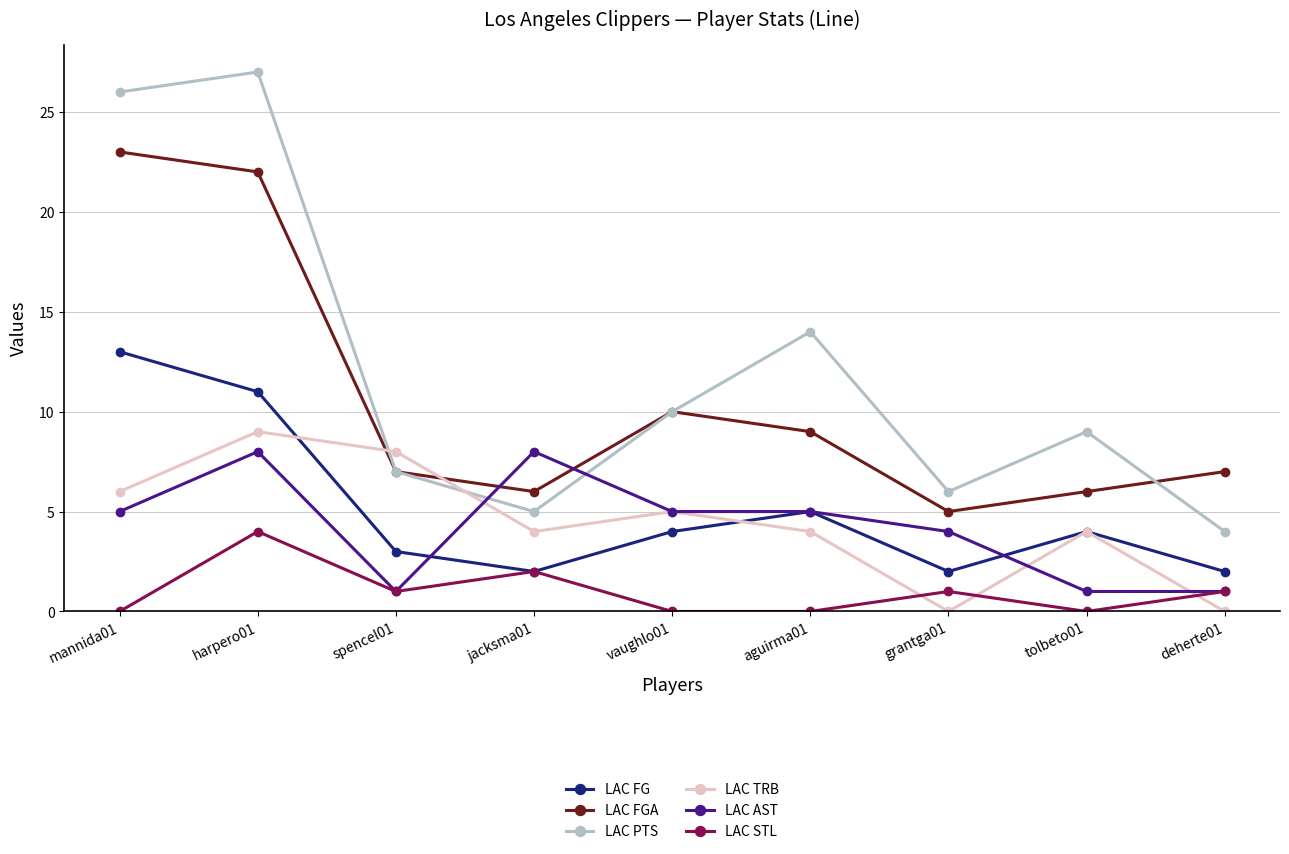

How many distinct data groups are displayed?

6